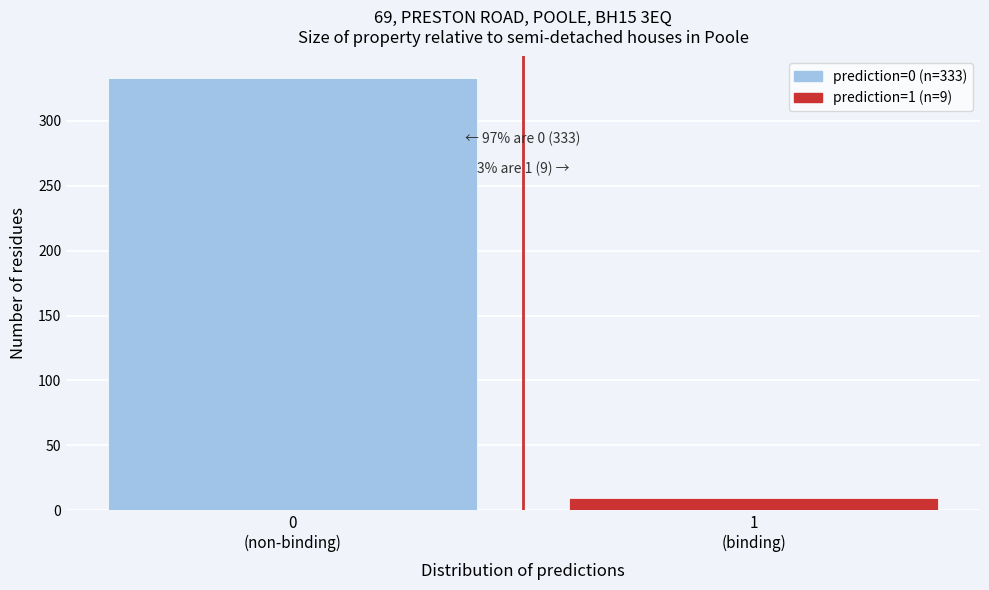

Reading left to right, list all the values displayed in this chart.

333	9